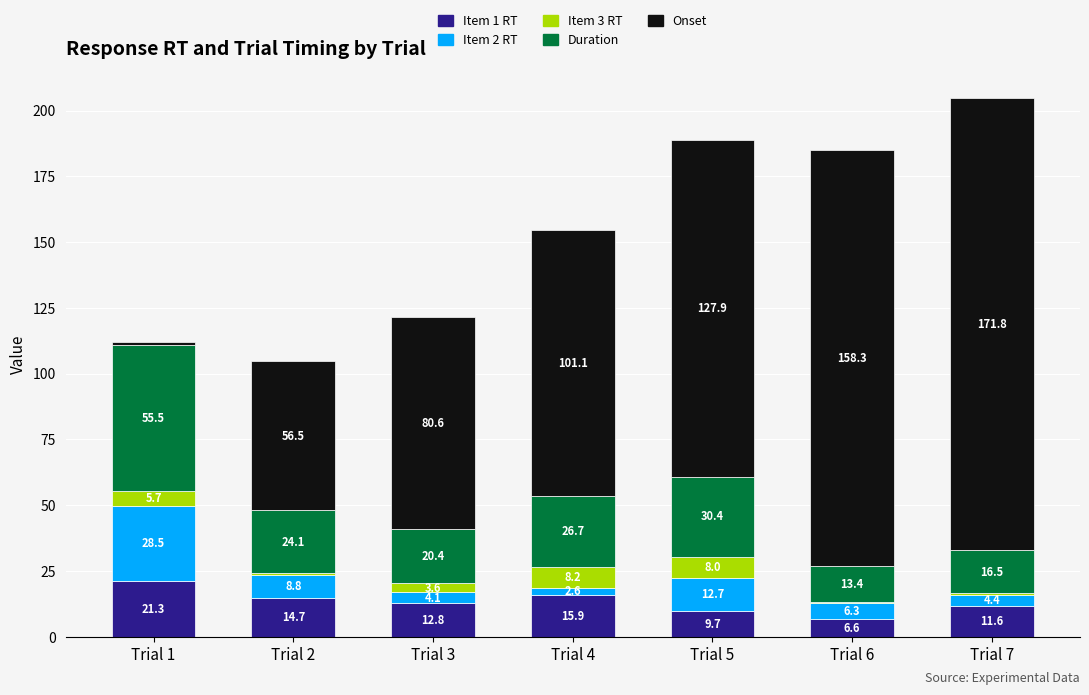

At which category is the sum across all series the highest?

Trial 7